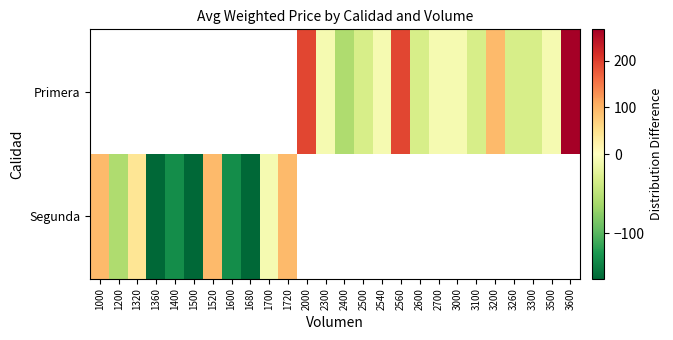

How many positive values does the Segunda series have?

4